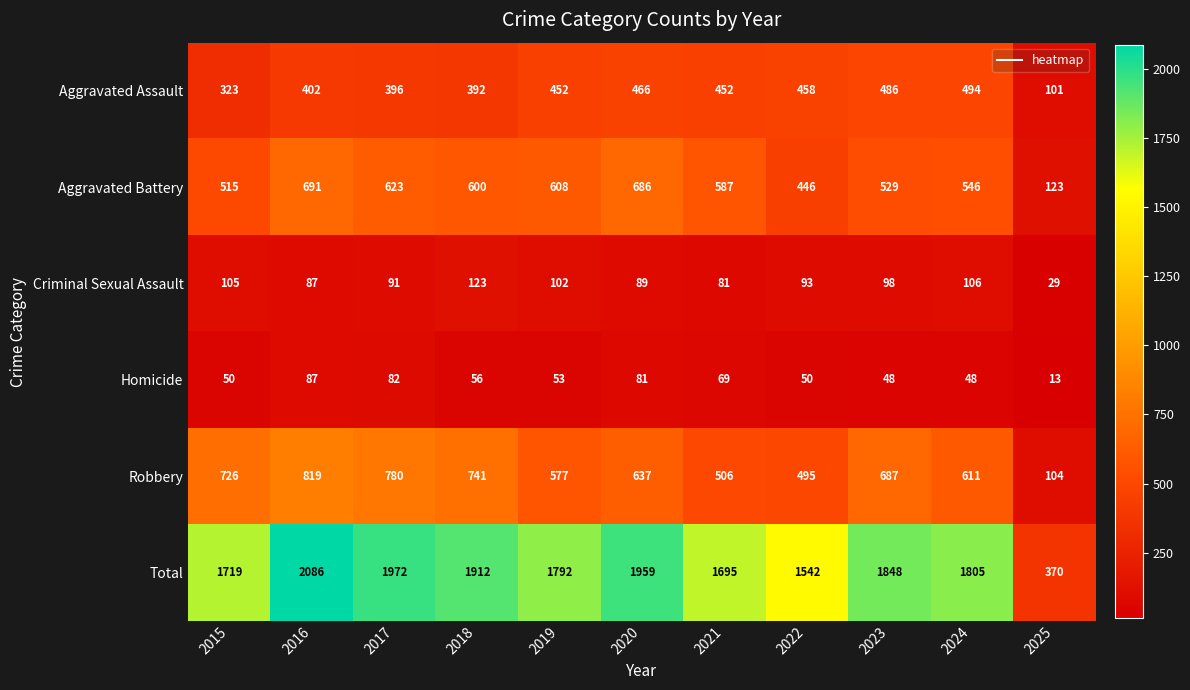

At which category is the sum across all series the highest?

2016